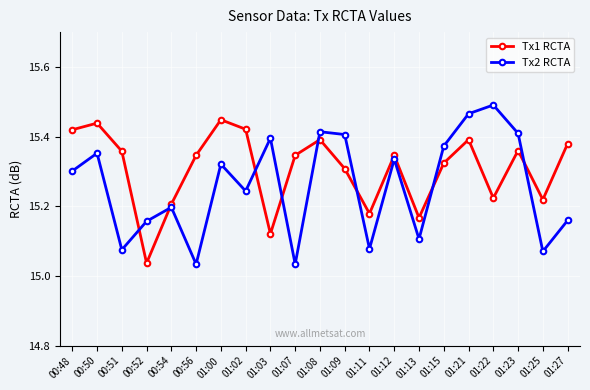

What is the spread (max minus min) of values at 00:51?

0.3